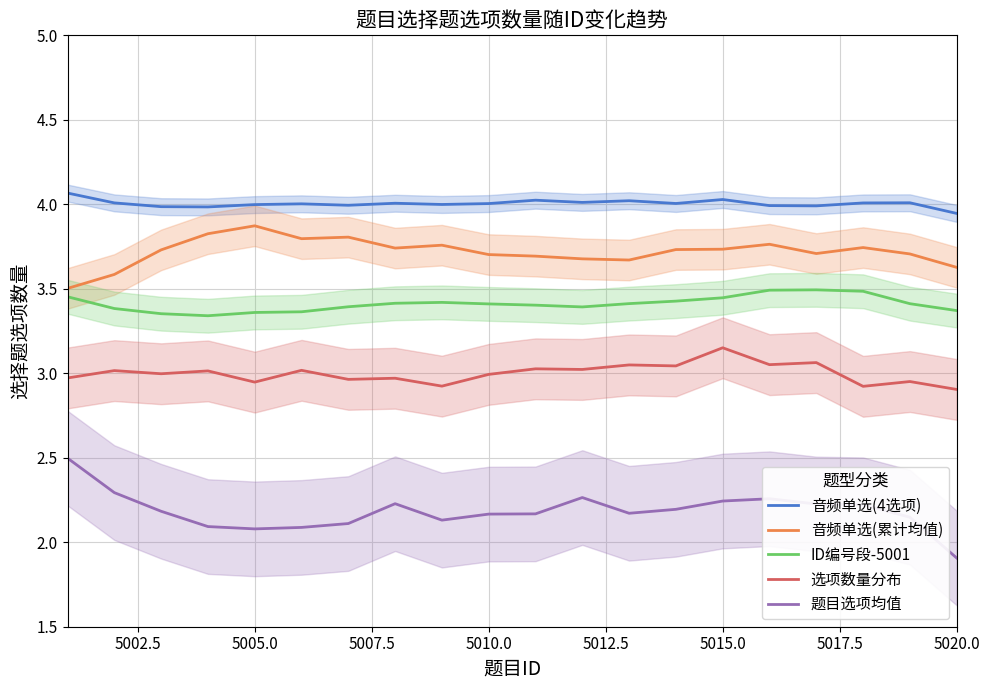

True or false: 选项数量分布 and 音频单选(累计均值) cross at least once.

False